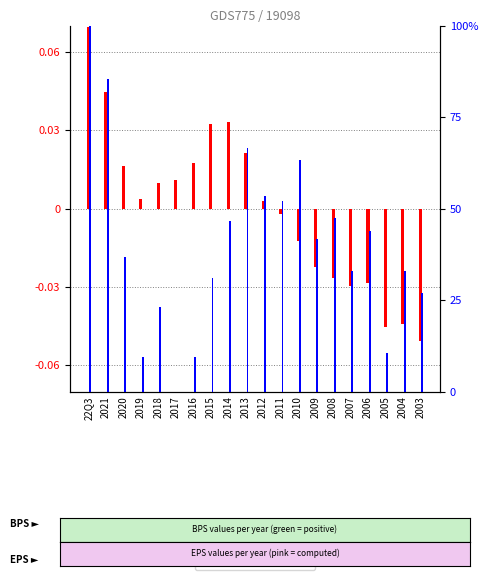

Read the BPS (scaled) value at 2003.

-0.1